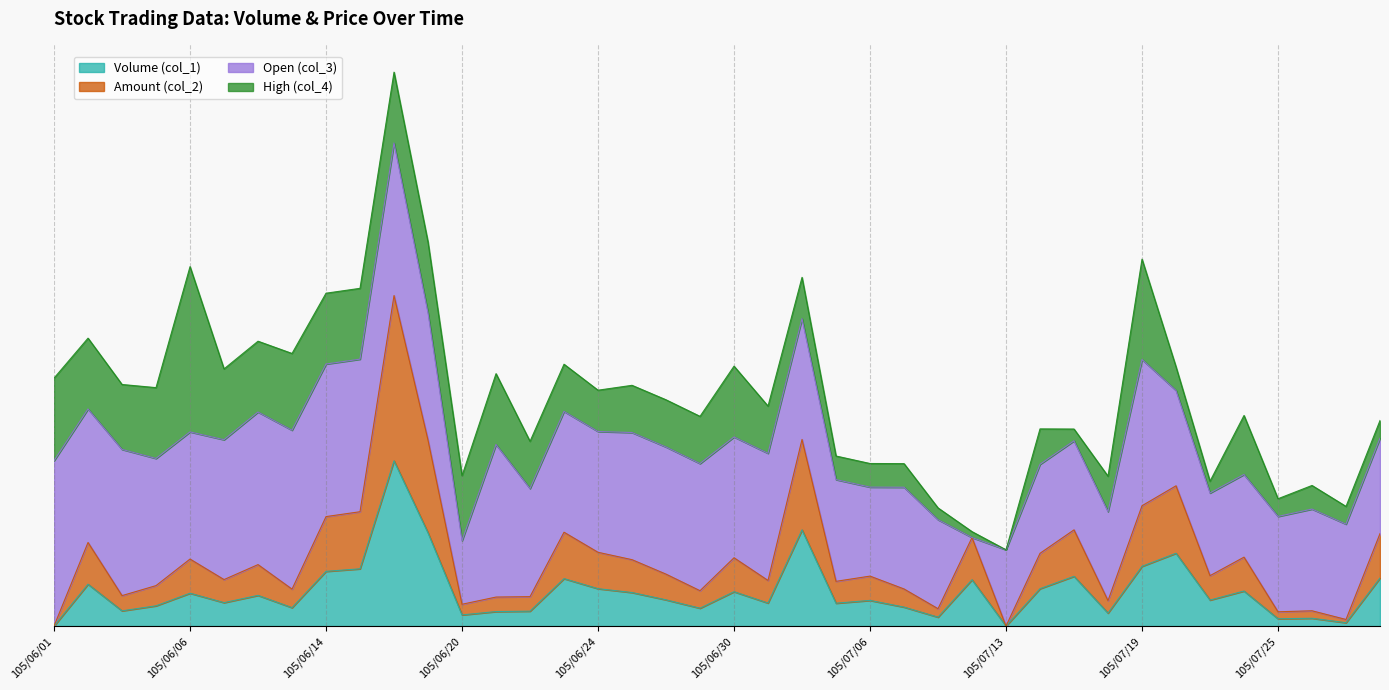

Does the chart have visible grid lines?

Yes